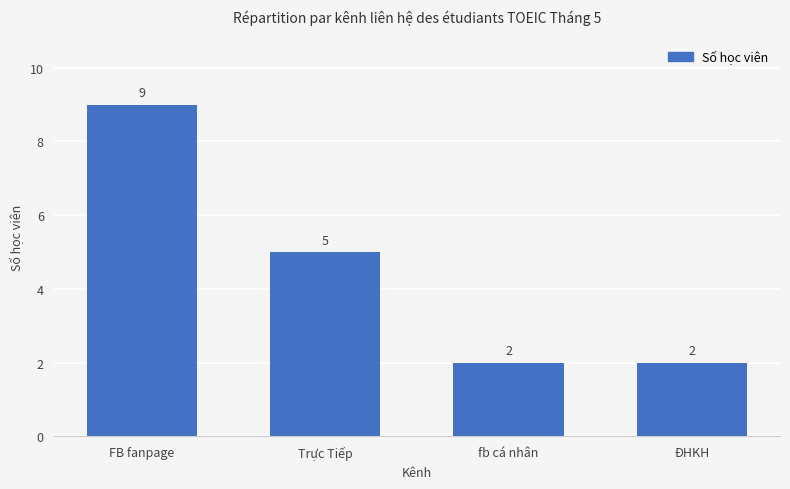

The value at fb cá nhân is 2. True or false?

True